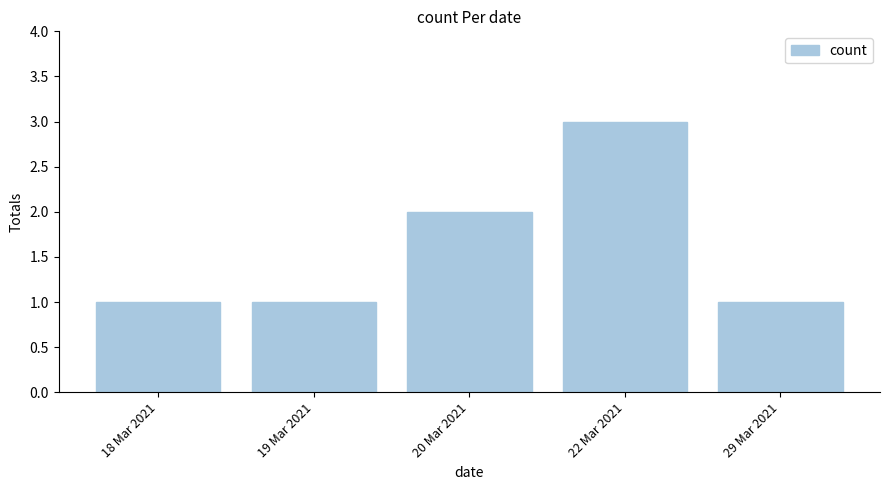

The chart shows a value of 0 at 19 Mar 2021. True or false?

False